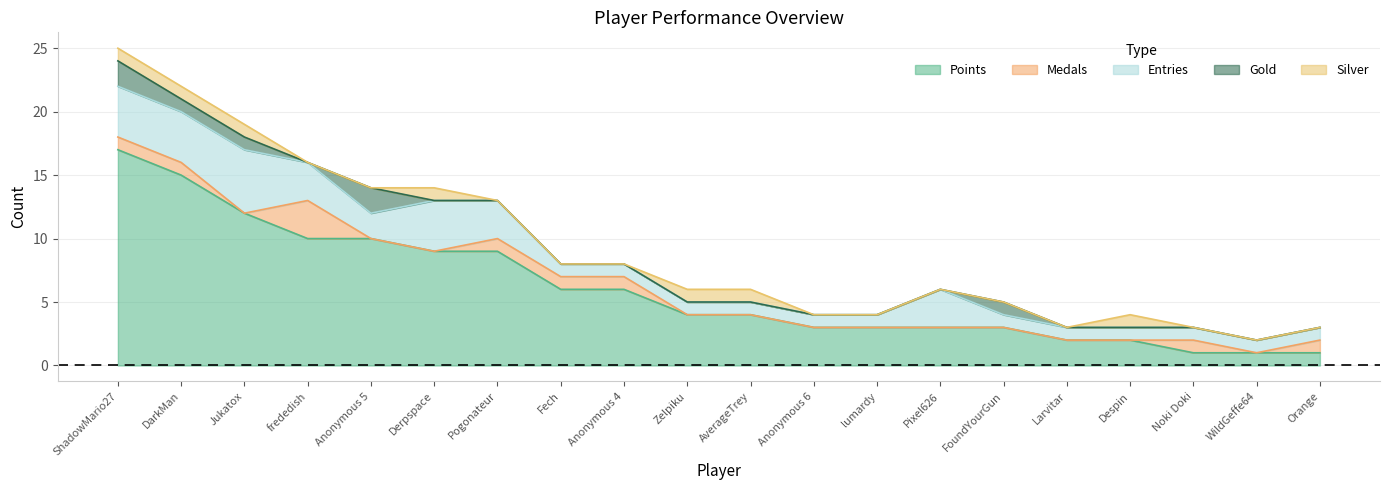

Which category has the highest value in the Medals series?

frededish